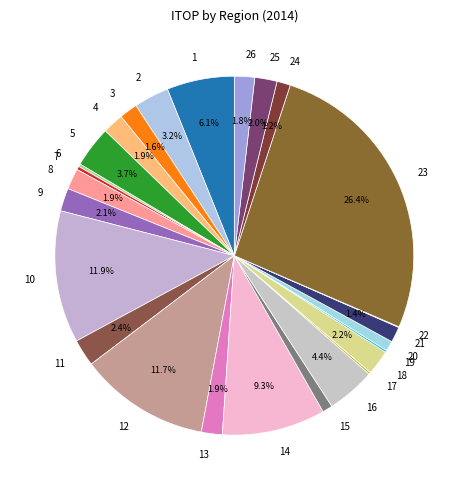

Does 1 account for over 50% of the chart?

No